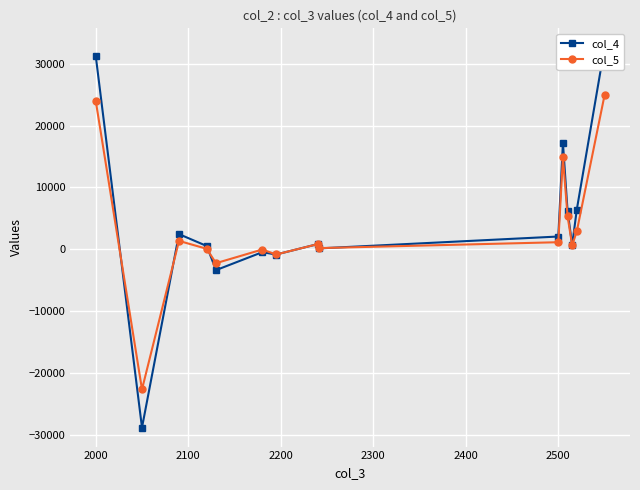

Rank the series by their maximum value, from lowest to highest.

col_5, col_4